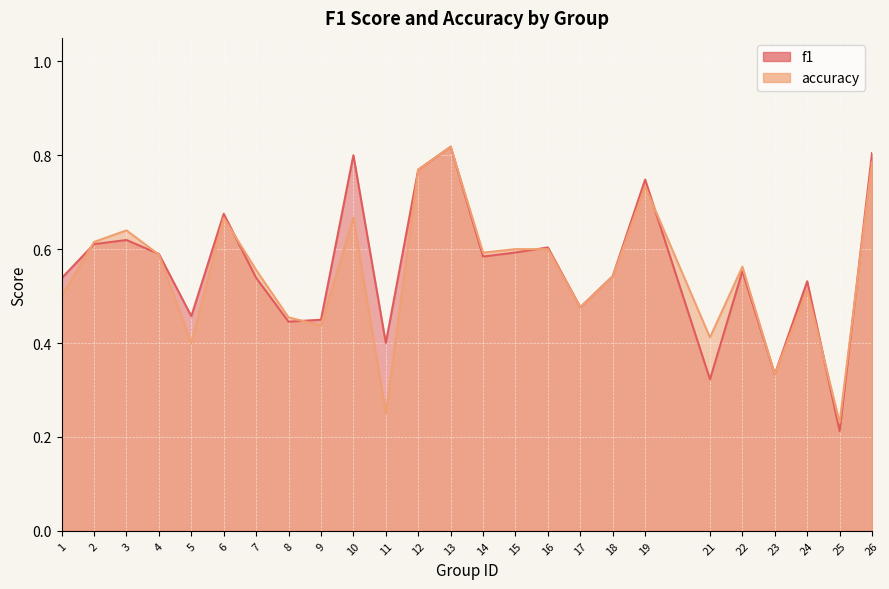

How many lines are shown in the chart?

2